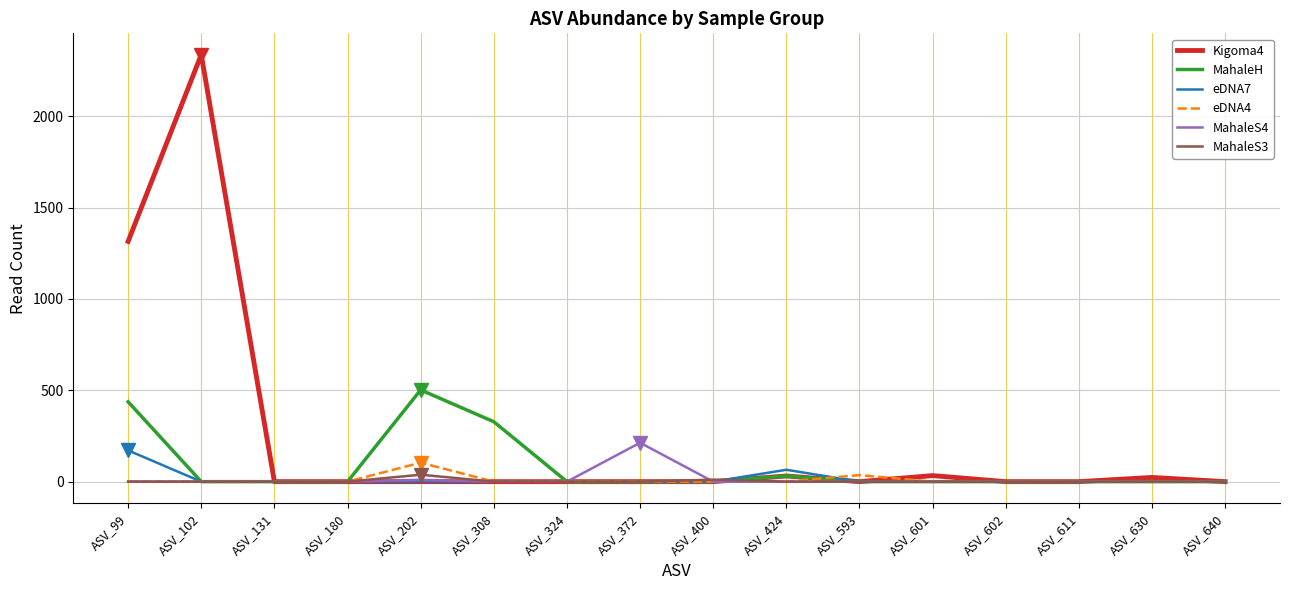

How many values in the eDNA4 series exceed 0?

2